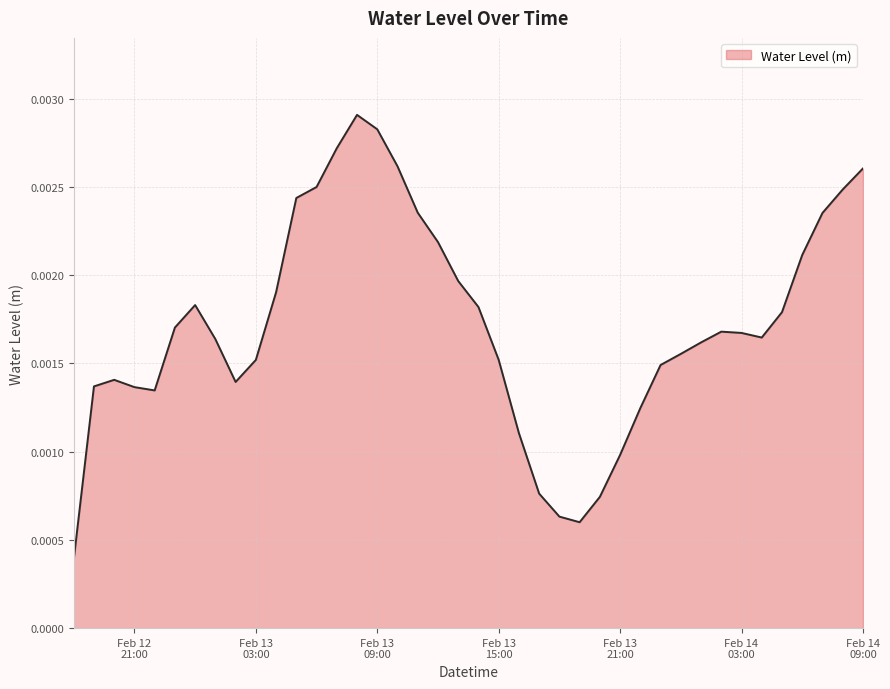

Is this an area chart (filled region under the line)?

Yes